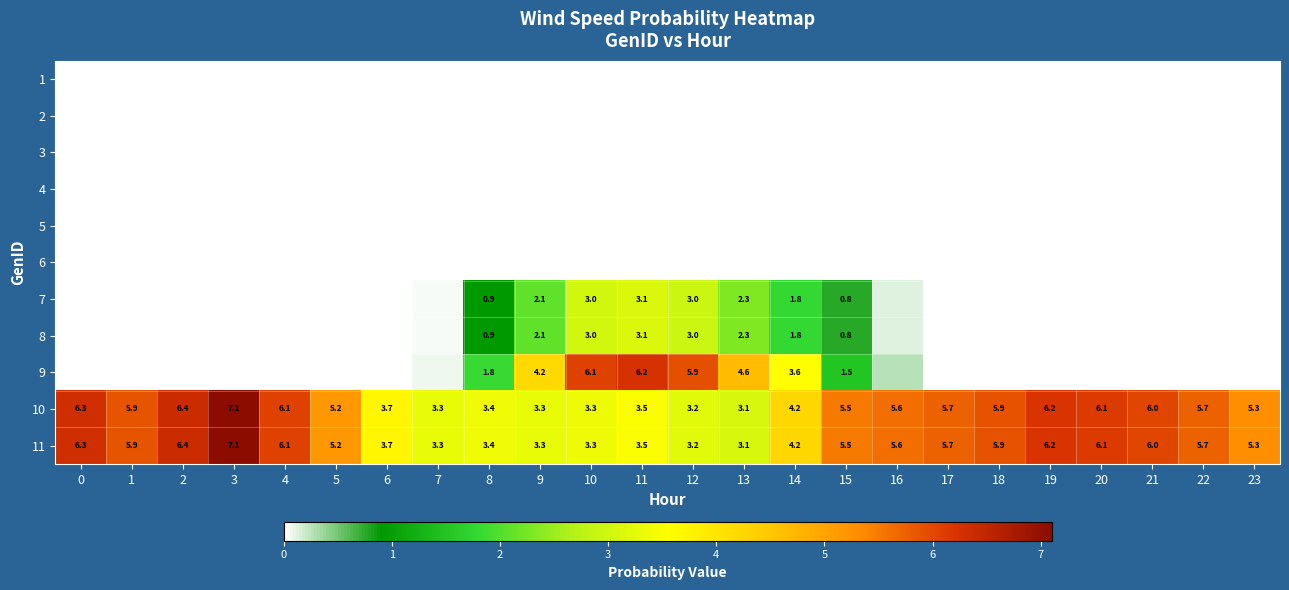

How many data points in 11 are above 5?

15